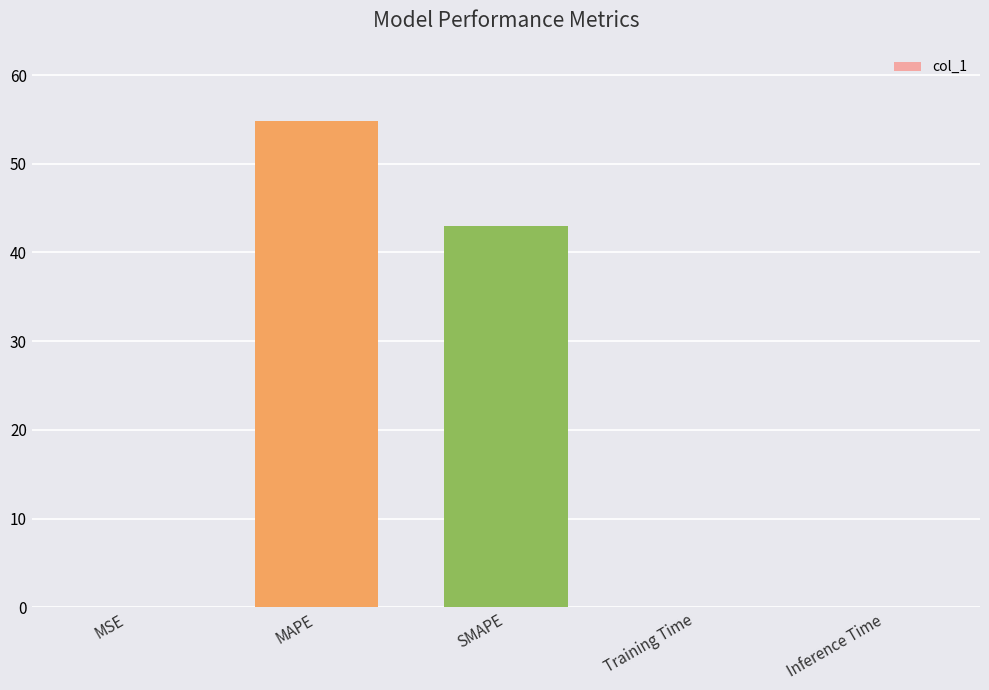

What is the sum of the values at SMAPE and Inference Time?

43.1